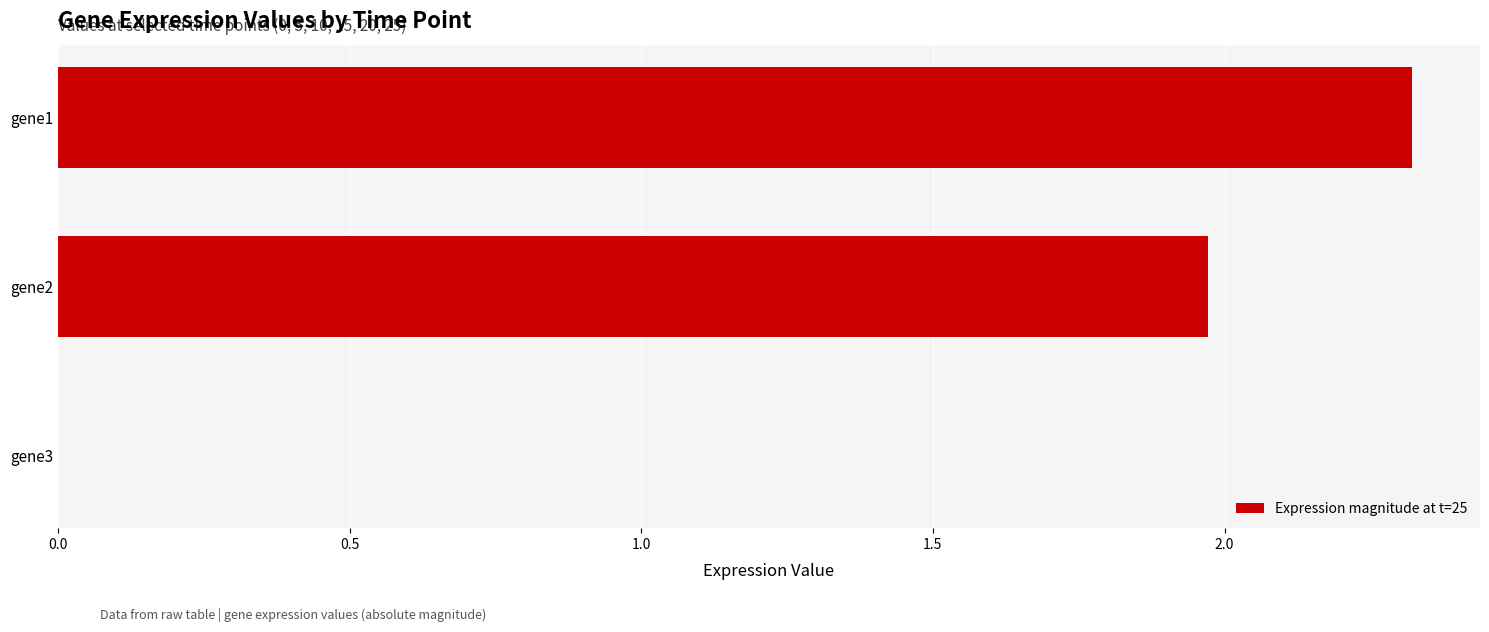

The value at gene3 is 0.0. True or false?

True